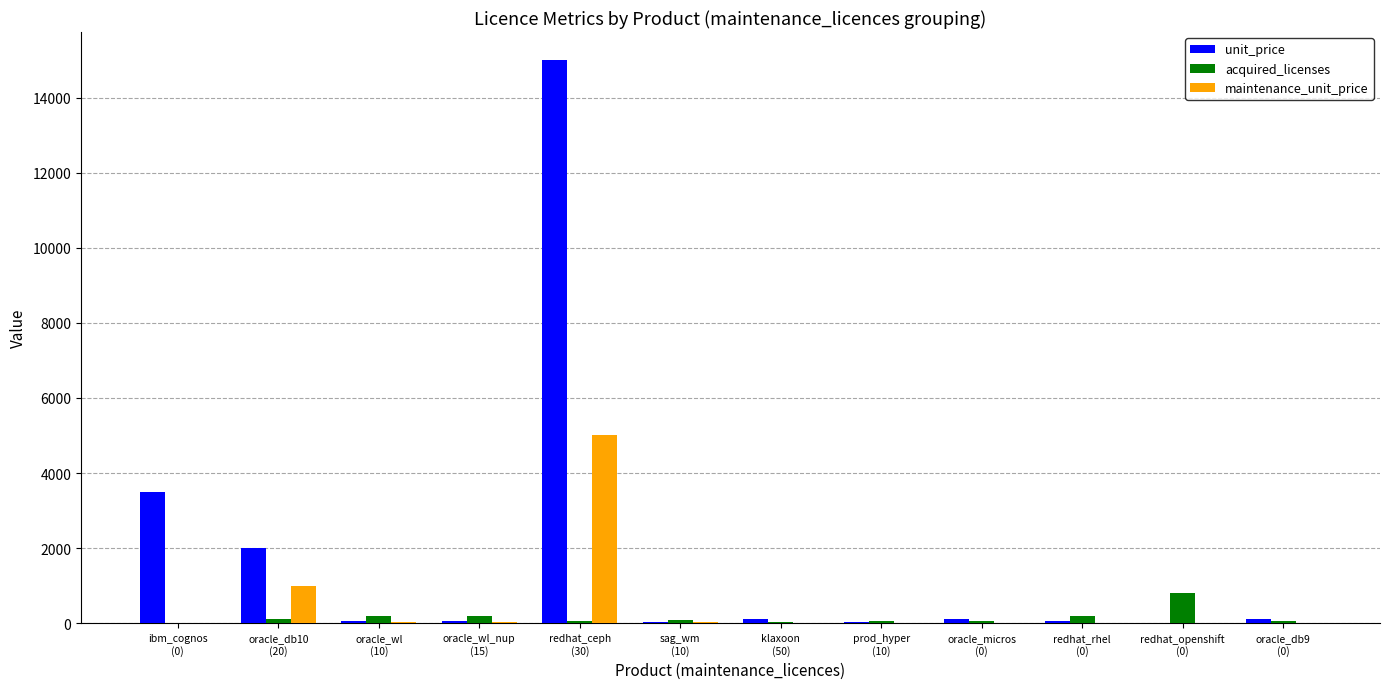

What is the sum of the acquired_licenses values at oracle_wl
(10) and oracle_db9
(0)?

225.0